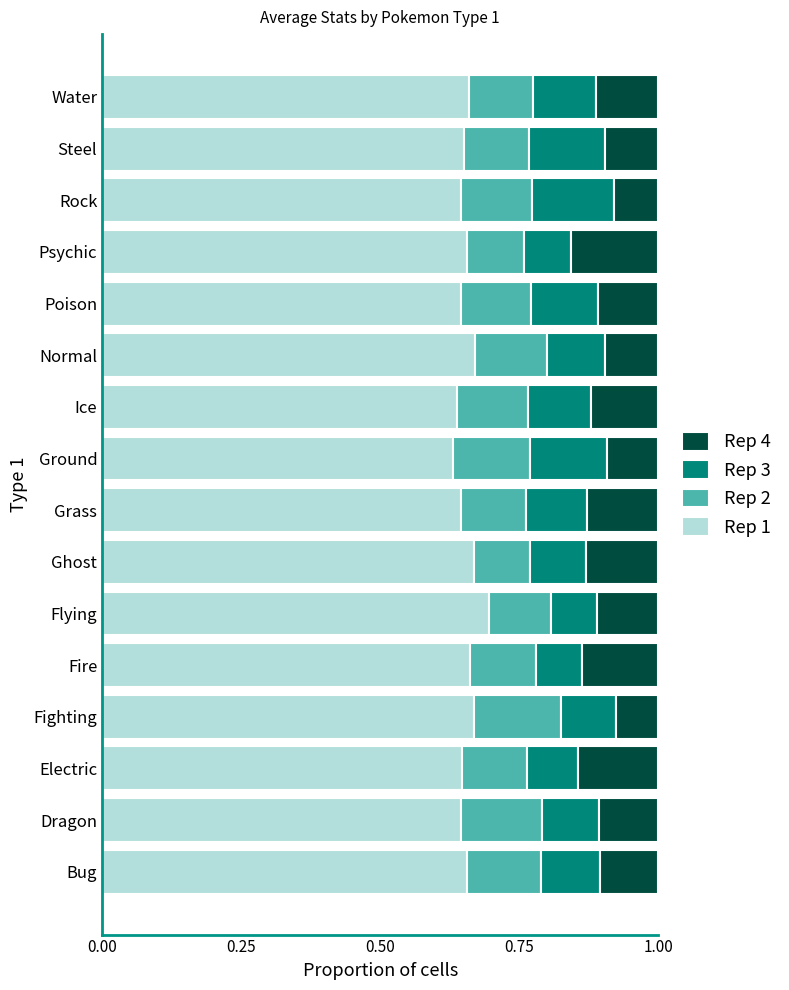

True or false: Rep 1 has a value of 0.4 at Grass.

False